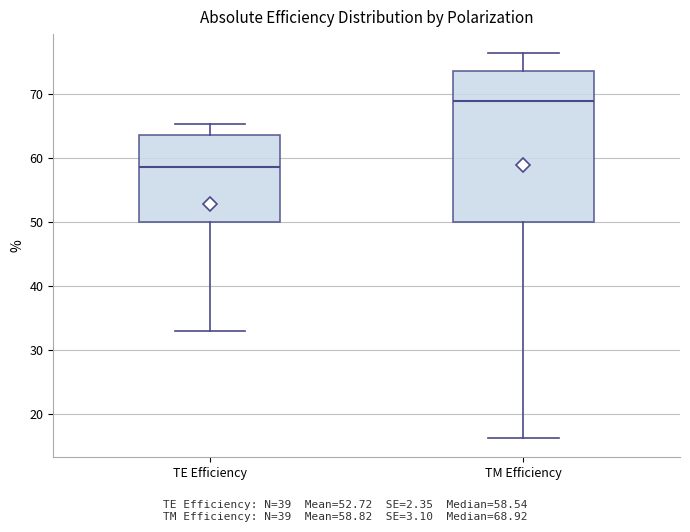

Comparing the boxes themselves (not the whiskers), which one is the tallest?

TM Efficiency